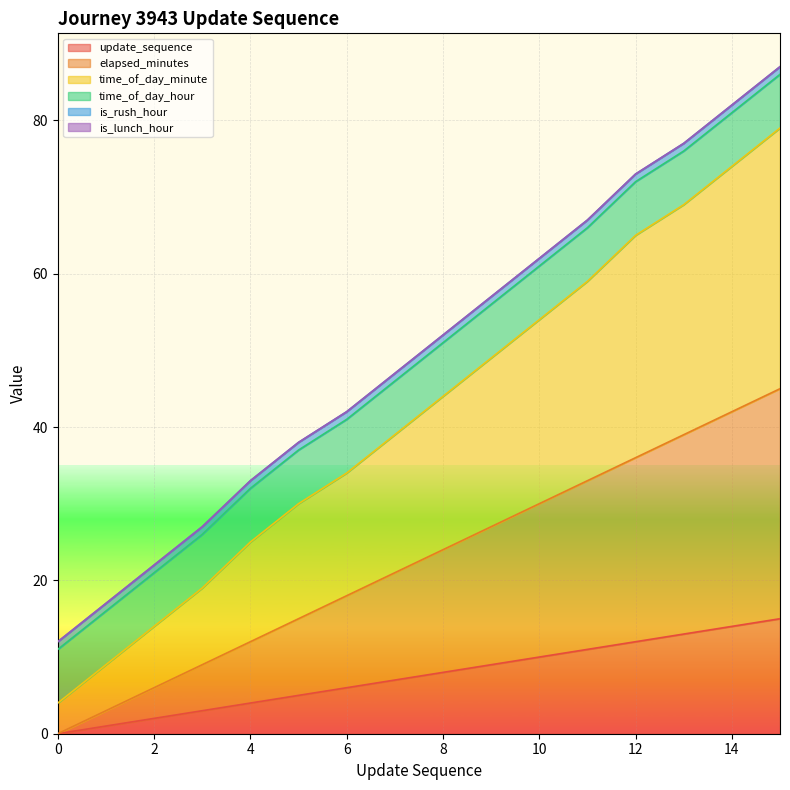

Which series has the largest total across all categories?

time_of_day_minute